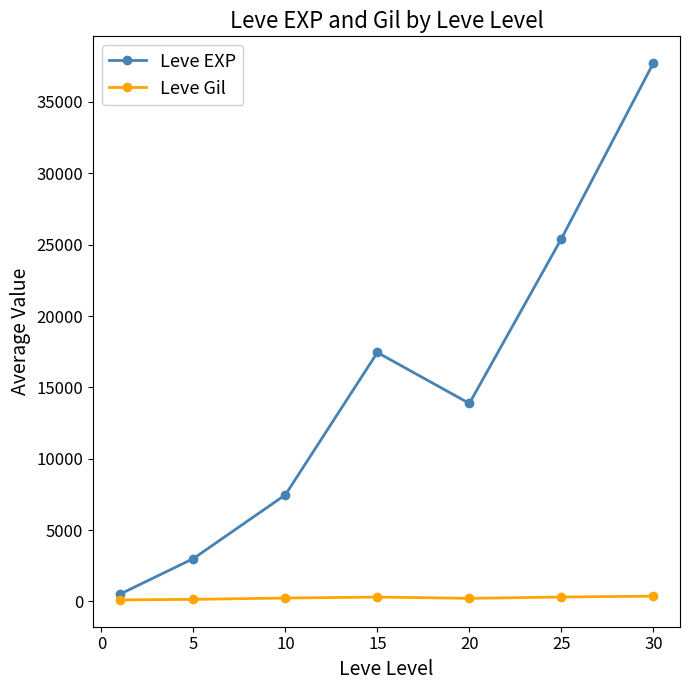

What is the greatest value displayed?

37715.0